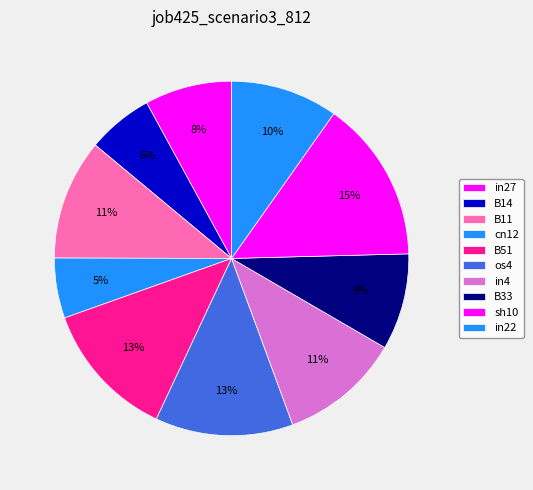

To the nearest percent, what is the average slice percentage?

10%